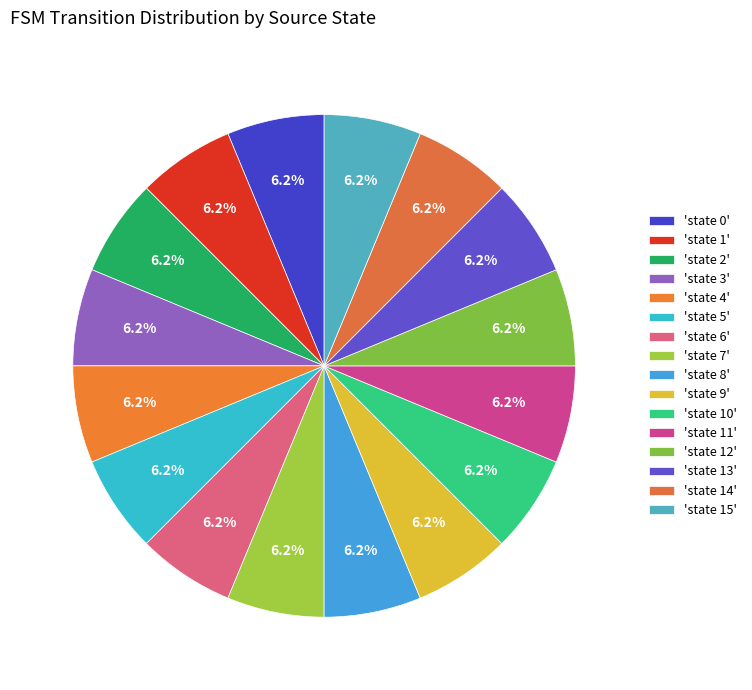

How many segments does this pie chart have?

16